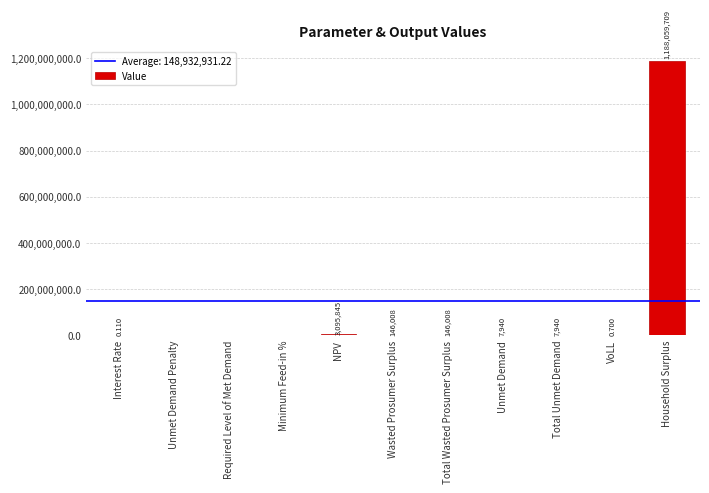

At which label does the data first exceed 7939?

NPV